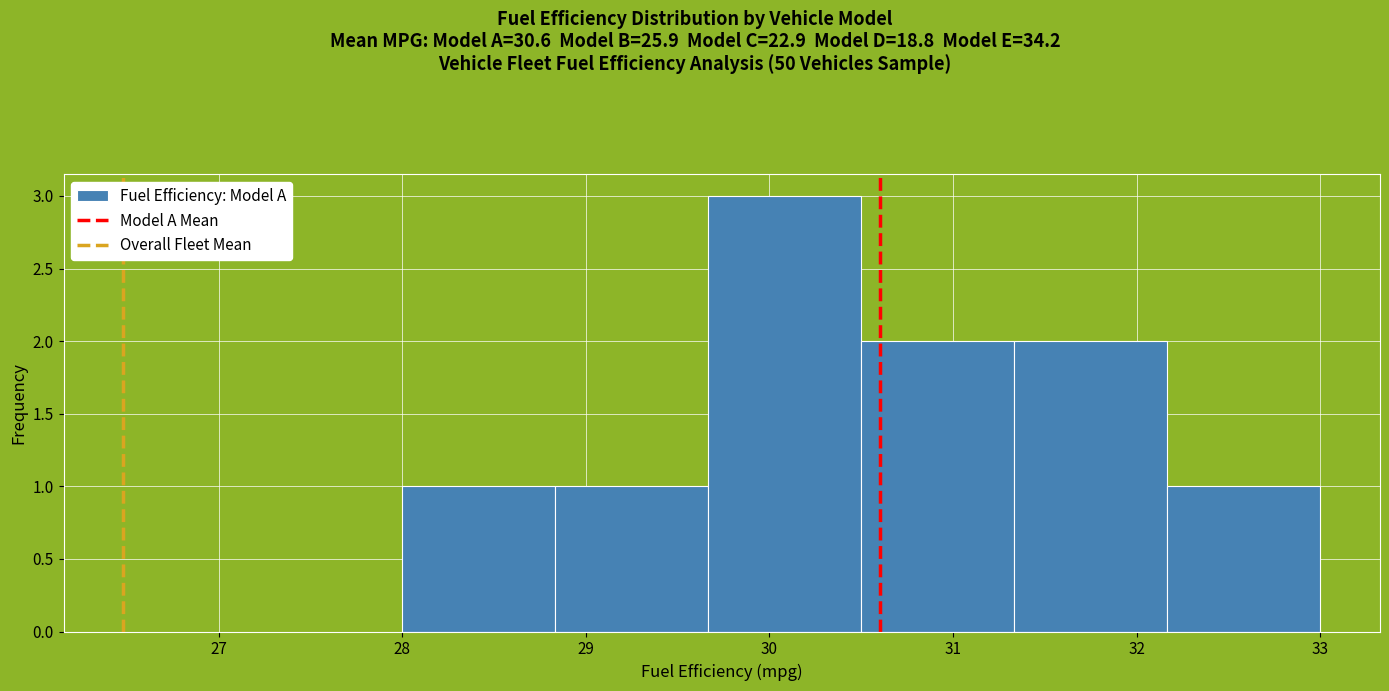

Reading left to right, list every bar in this chart as the range it spans on the x-axis followed by its height. Neither the bar edges nor the heights are printed on the chart, so give them approximately, as read against the axes.

28.0 to 28.8: 1
28.8 to 29.7: 1
29.7 to 30.5: 3
30.5 to 31.3: 2
31.3 to 32.2: 2
32.2 to 33.0: 1